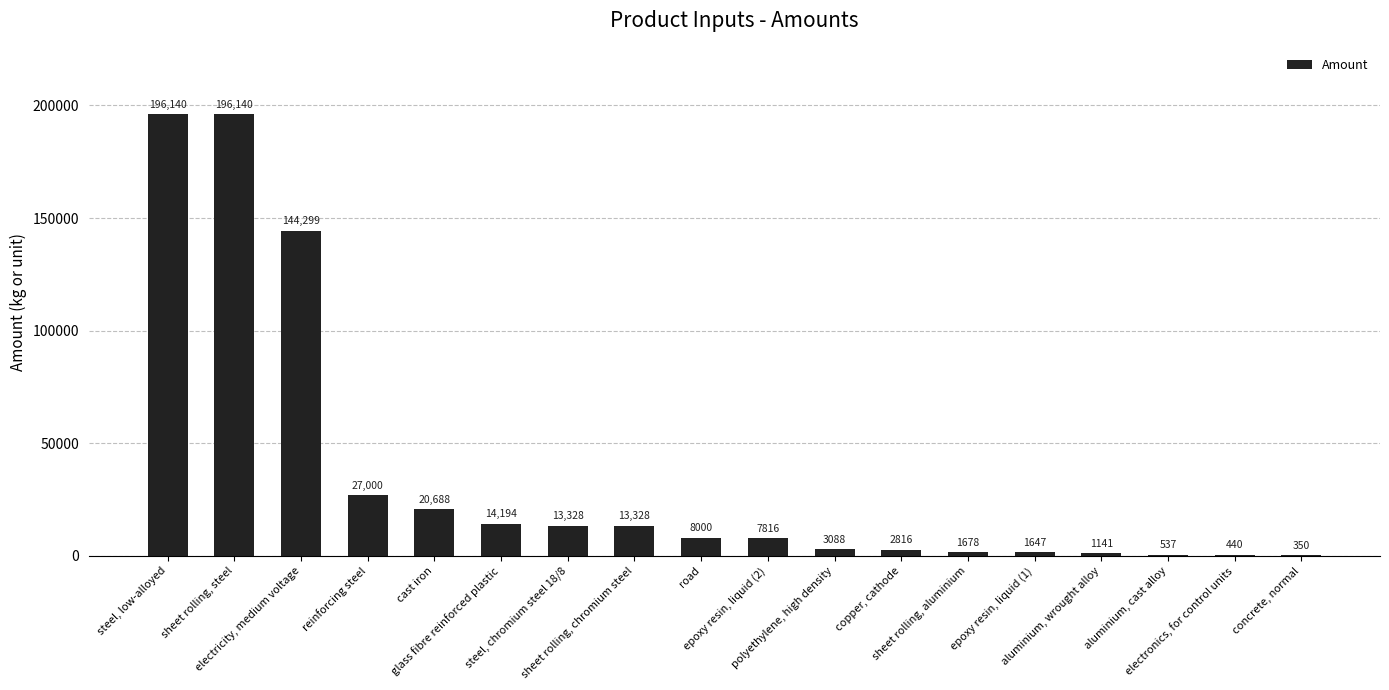

At which label is the value closest to 98245?

electricity, medium voltage